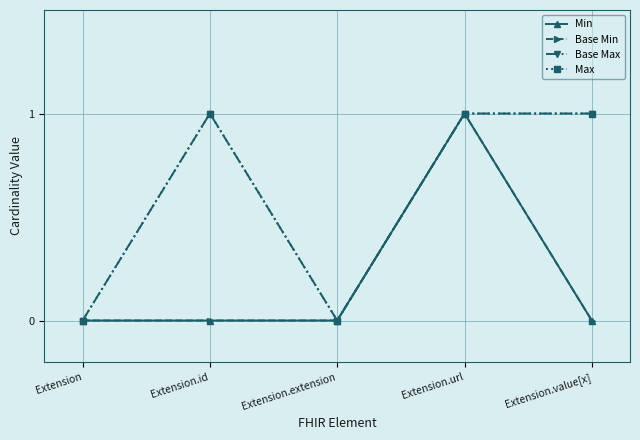

Rank the categories by Max value from lowest to highest.

Extension, Extension.extension, Extension.id, Extension.url, Extension.value[x]